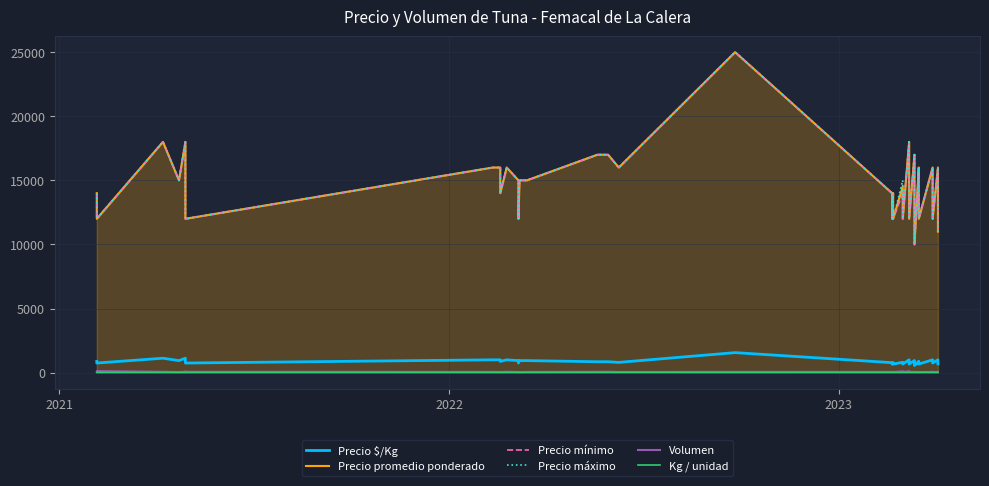

At how many categories does at least one series exceed 1264?

40